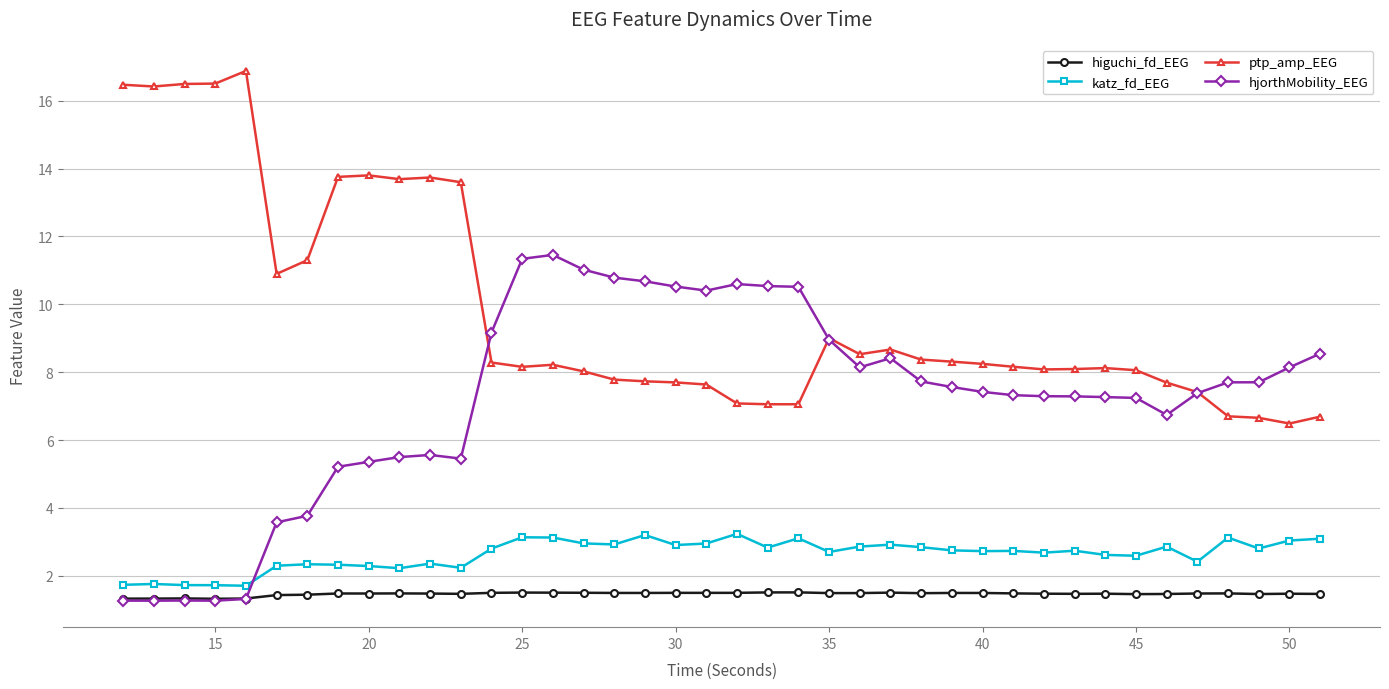

Does the chart display data point markers on the line(s)?

Yes